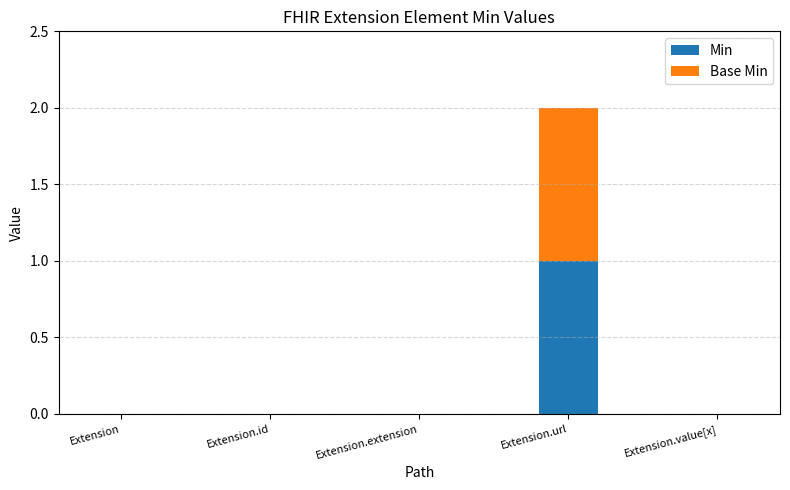

Is it true that Min equals 0 at Extension.value[x]?

True